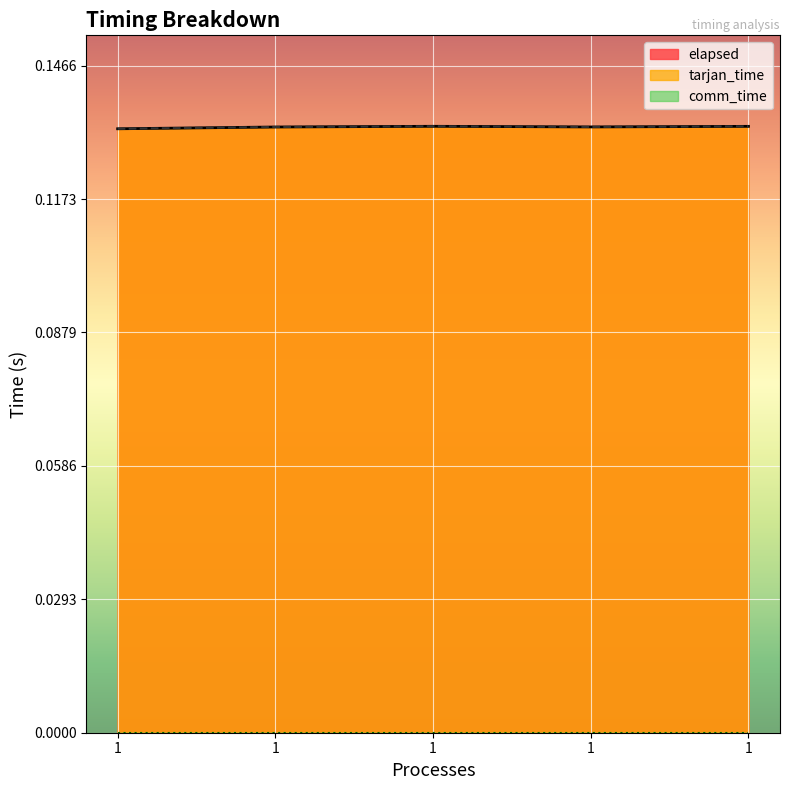

The value of tarjan_time at 1 is 0.2. True or false?

False